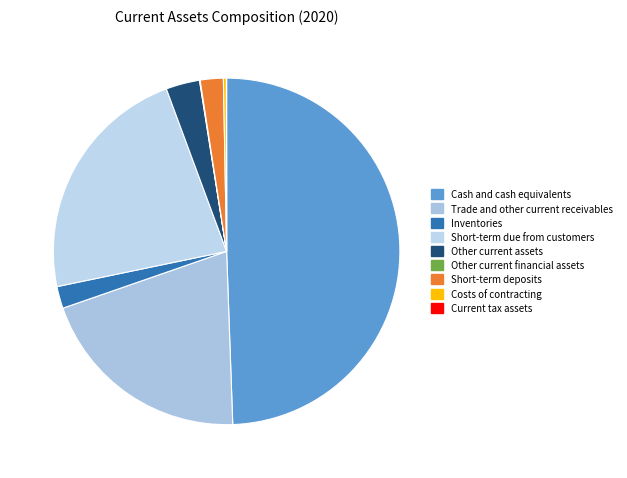

Does any single category account for the majority?

No